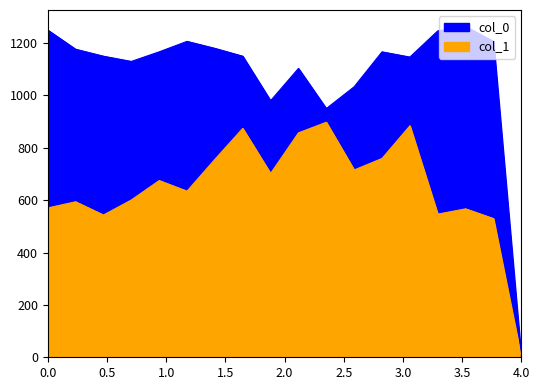

Which category has the lowest value across all series?

4.0